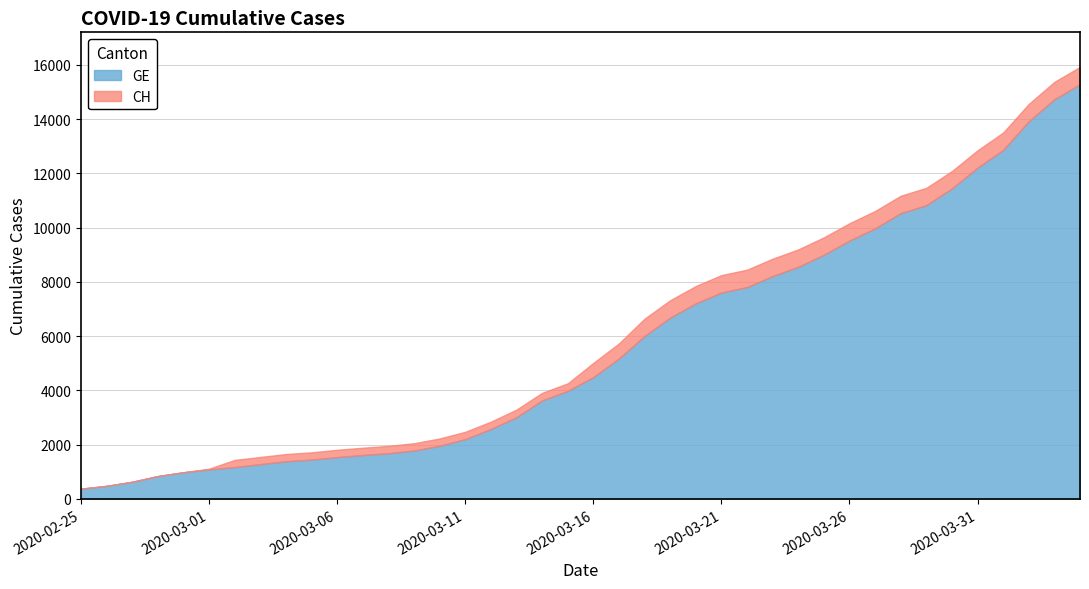

Reading right to left, transcribe all the data shown in this chart.

CH: 2020-04-04=15926	2020-04-03=15375	2020-04-02=14561	2020-04-01=13505	2020-03-31=12852	2020-03-30=12086	2020-03-29=11467	2020-03-28=11175	2020-03-27=10613	2020-03-26=10162	2020-03-25=9642	2020-03-24=9196	2020-03-23=8855	2020-03-22=8449	2020-03-21=8249	2020-03-20=7847	2020-03-19=7323	2020-03-18=6644	2020-03-17=5731	2020-03-16=5012	2020-03-15=4259	2020-03-14=3908	2020-03-13=3291	2020-03-12=2845	2020-03-11=2472	2020-03-10=2226	2020-03-09=2051	2020-03-08=1952	2020-03-07=1885	2020-03-06=1809	2020-03-05=1715	2020-03-04=1652	2020-03-03=1544	2020-03-02=1436	2020-03-01=1113	2020-02-29=981	2020-02-28=840	2020-02-27=630	2020-02-26=479	2020-02-25=375
GE: 2020-04-04=15284	2020-04-03=14733	2020-04-02=13919	2020-04-01=12863	2020-03-31=12210	2020-03-30=11444	2020-03-29=10825	2020-03-28=10533	2020-03-27=9971	2020-03-26=9520	2020-03-25=9000	2020-03-24=8554	2020-03-23=8213	2020-03-22=7807	2020-03-21=7607	2020-03-20=7205	2020-03-19=6681	2020-03-18=6002	2020-03-17=5174	2020-03-16=4485	2020-03-15=3978	2020-03-14=3627	2020-03-13=3010	2020-03-12=2574	2020-03-11=2201	2020-03-10=1955	2020-03-09=1780	2020-03-08=1681	2020-03-07=1614	2020-03-06=1538	2020-03-05=1447	2020-03-04=1384	2020-03-03=1278	2020-03-02=1171	2020-03-01=1083	2020-02-29=981	2020-02-28=840	2020-02-27=630	2020-02-26=479	2020-02-25=375